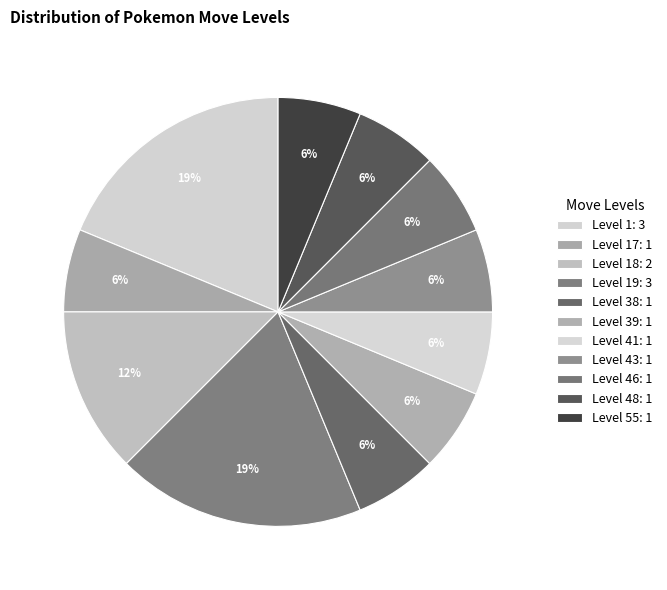

How many segments does this pie chart have?

11